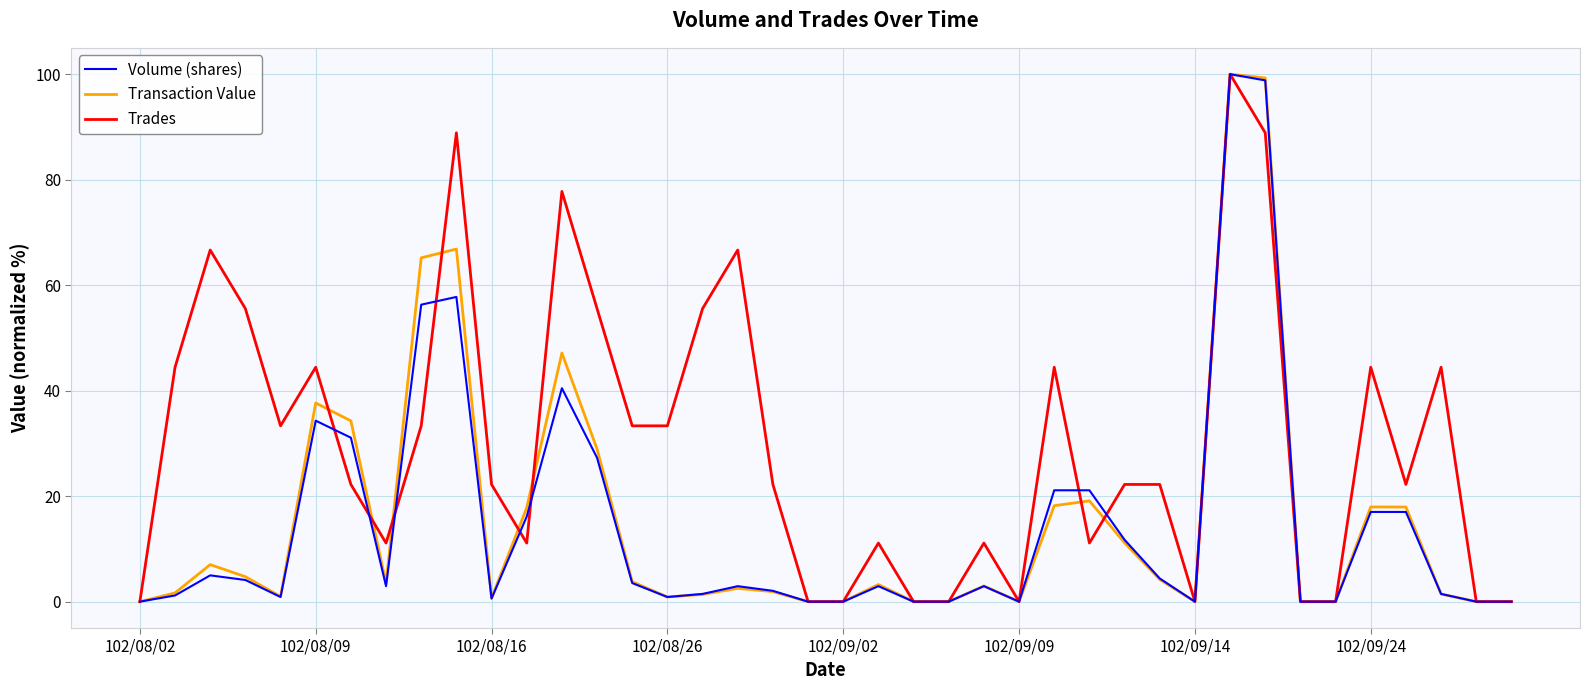

Which series has the largest total across all categories?

Trades